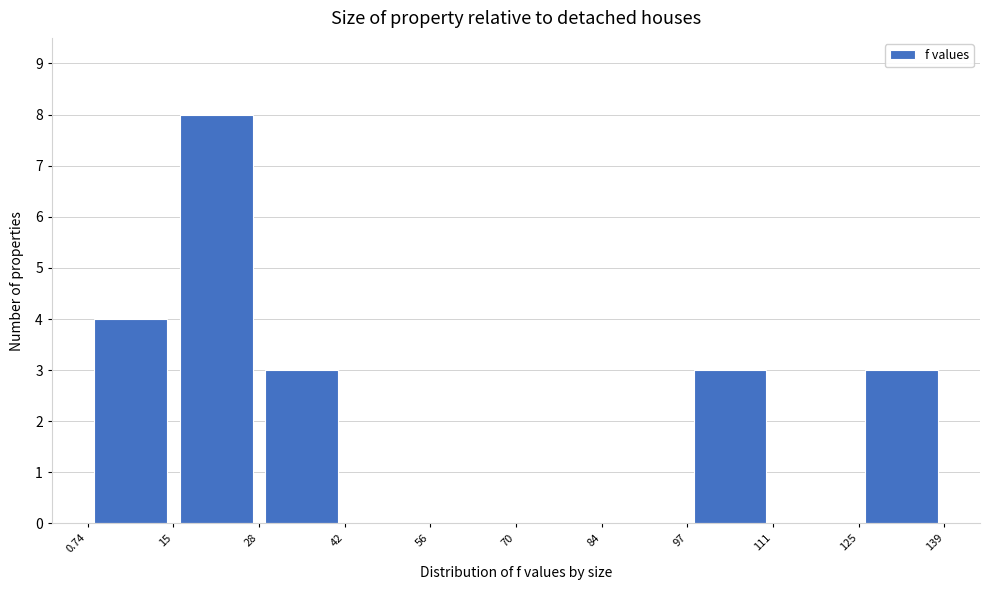

Reading left to right, transcribe this chart: for each bar, give the range it covers on the x-axis and its height. The values are not printed on the chart, so give them approximately, as read against the axis.

0.74 to 15: 4
15 to 28: 8
28 to 42: 3
42 to 56: 0
56 to 70: 0
70 to 84: 0
84 to 97: 0
97 to 111: 3
111 to 125: 0
125 to 139: 3